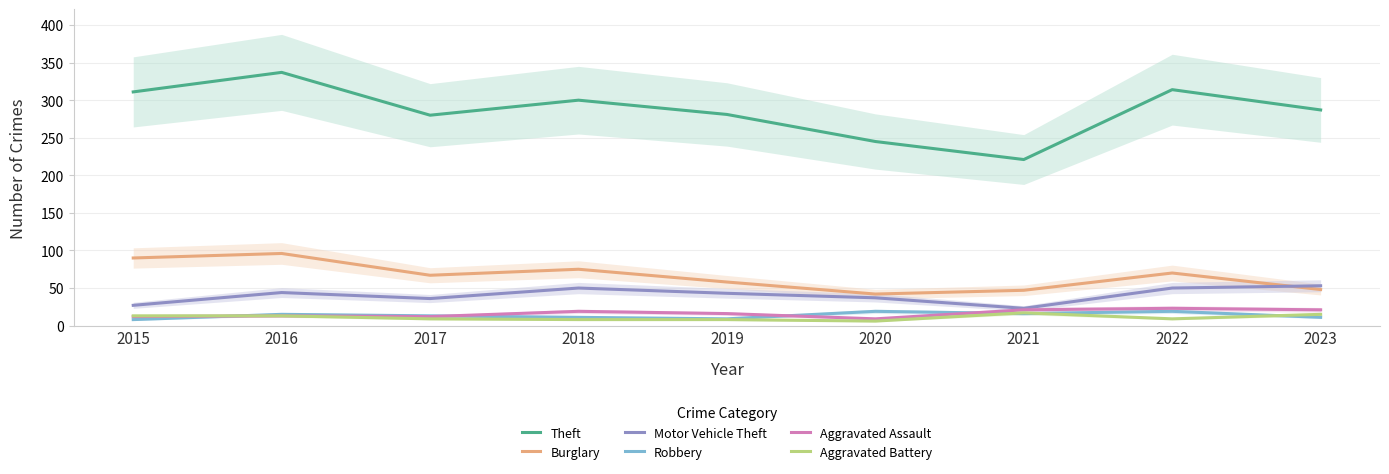

True or false: Burglary and Motor Vehicle Theft cross at least once.

True